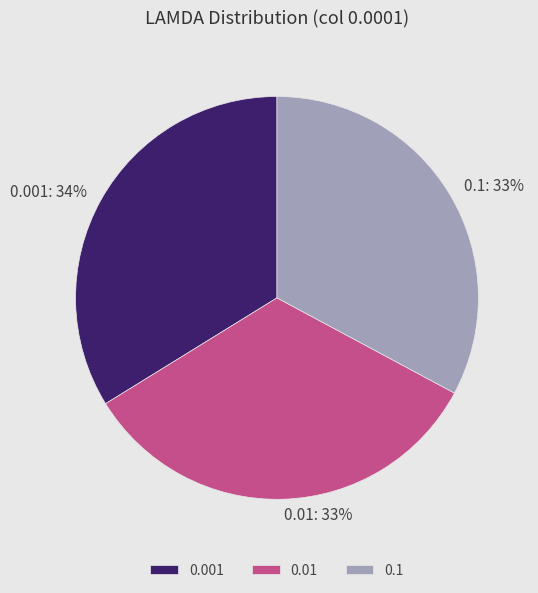

The 0.01 slice represents 33% of the pie. True or false?

True